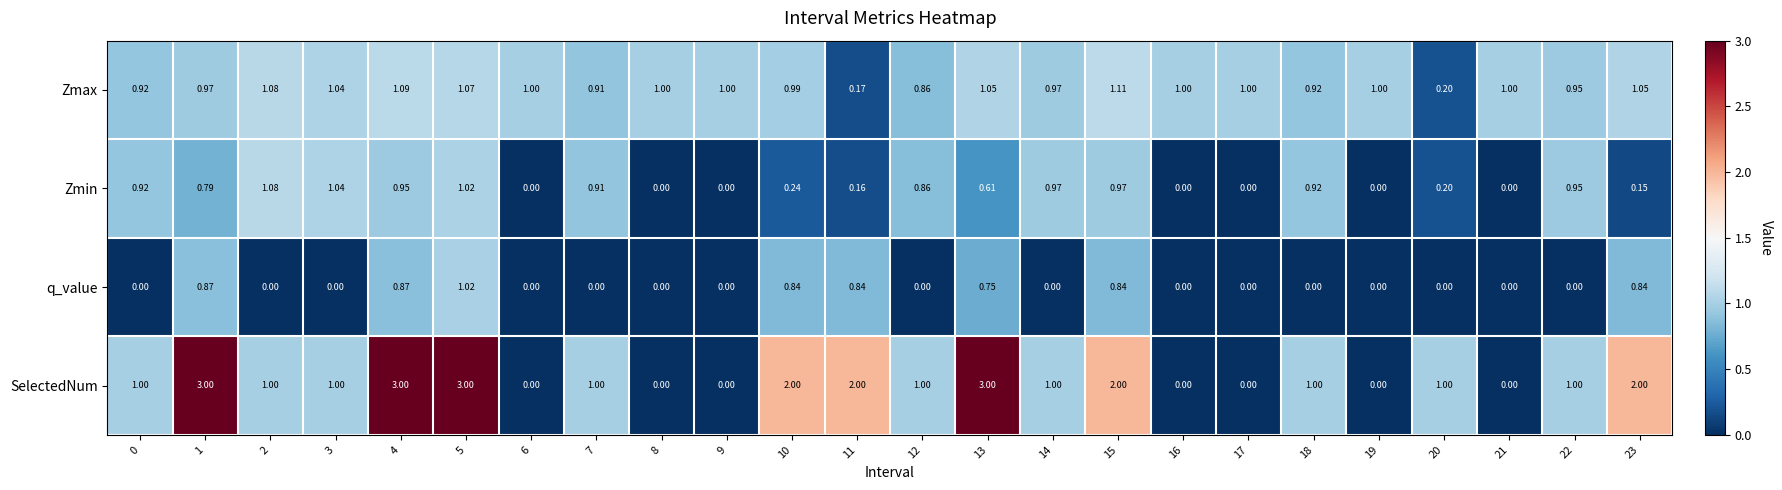

List the series in order of their overall mean, highest first.

SelectedNum, Zmax, Zmin, q_value